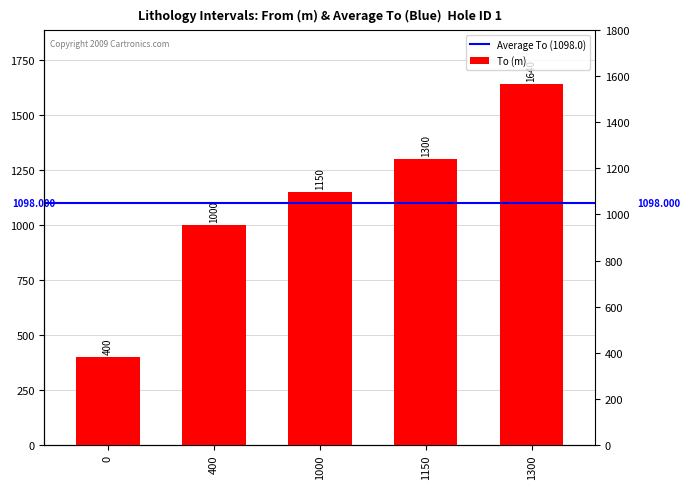

Approximately how many times larger is the value at 0 compared to 1150?

0.3